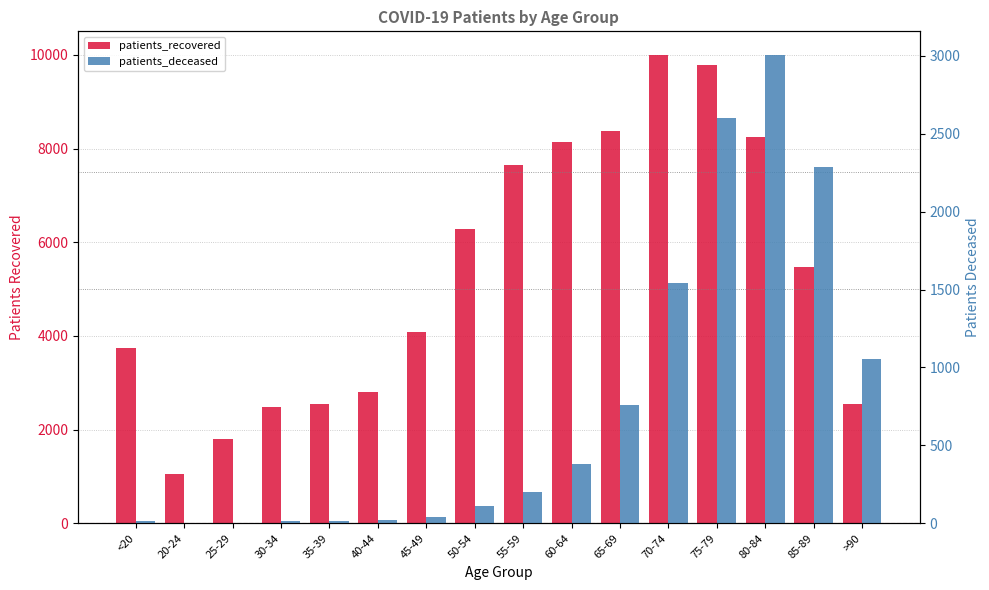

What is the total value across all series at 55-59?

7842